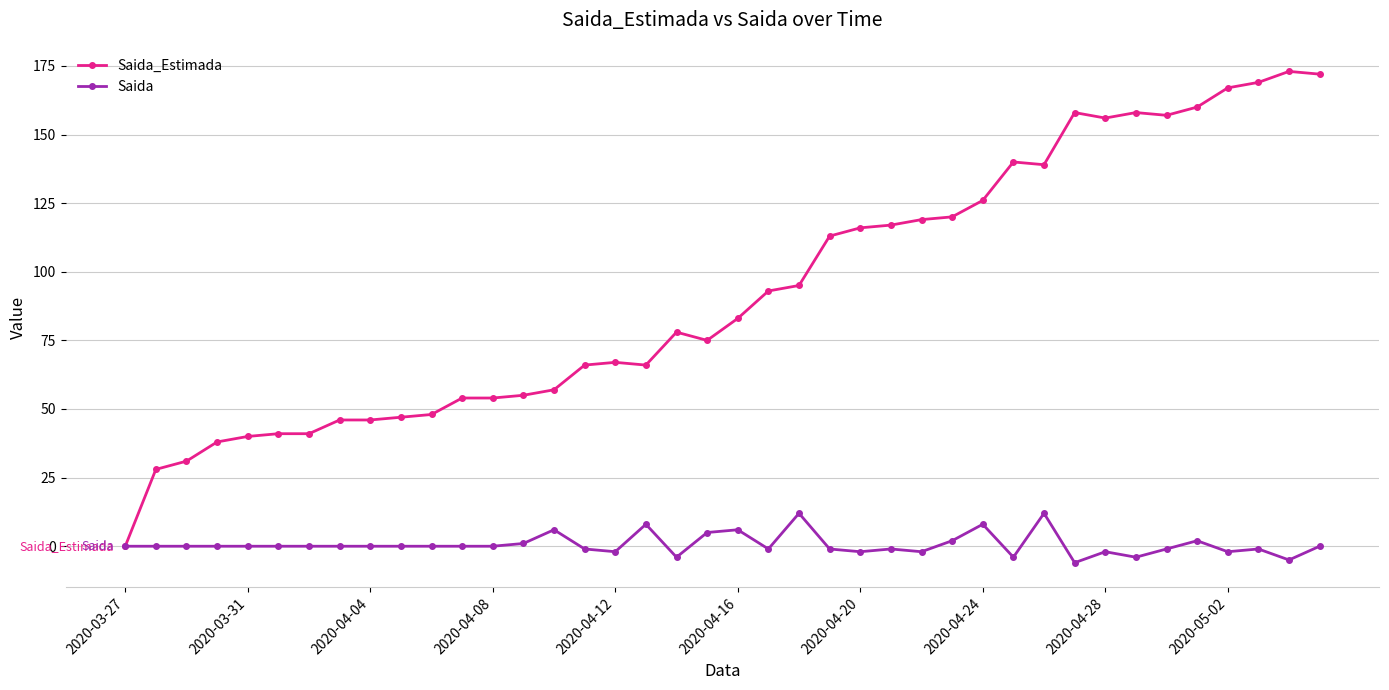

Which series has the largest total across all categories?

Saida_Estimada